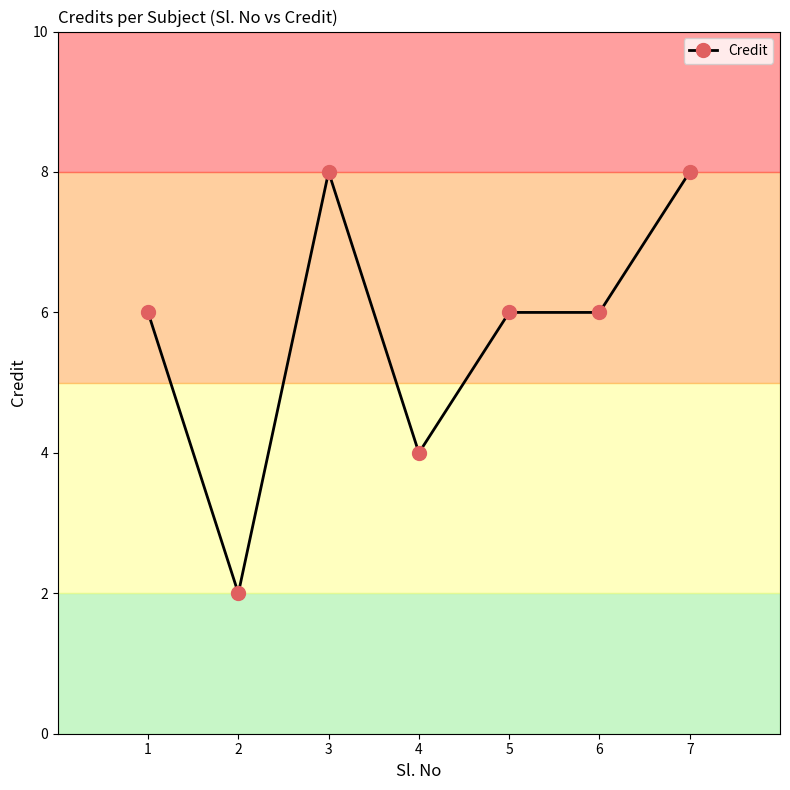

Reading left to right, transcribe all the data shown in this chart.

1=6	2=2	3=8	4=4	5=6	6=6	7=8